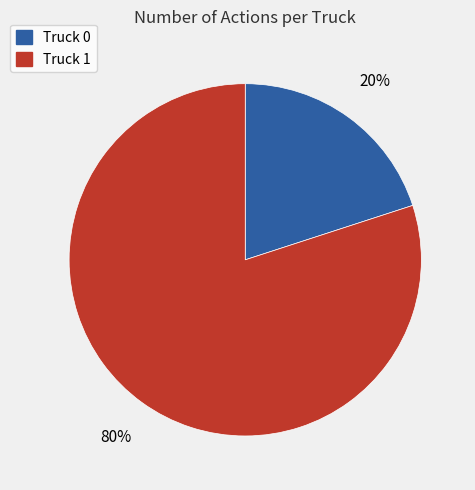

Between Truck 1 and Truck 0, which is larger?

Truck 1